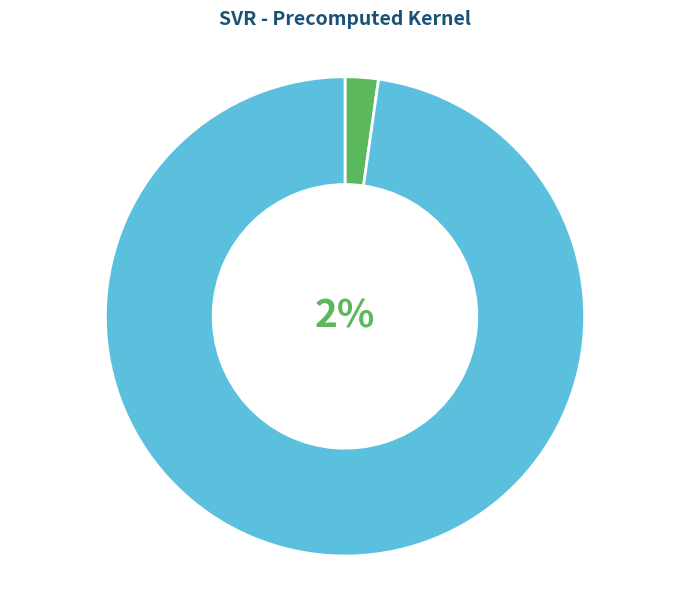

How many segments does this pie chart have?

2